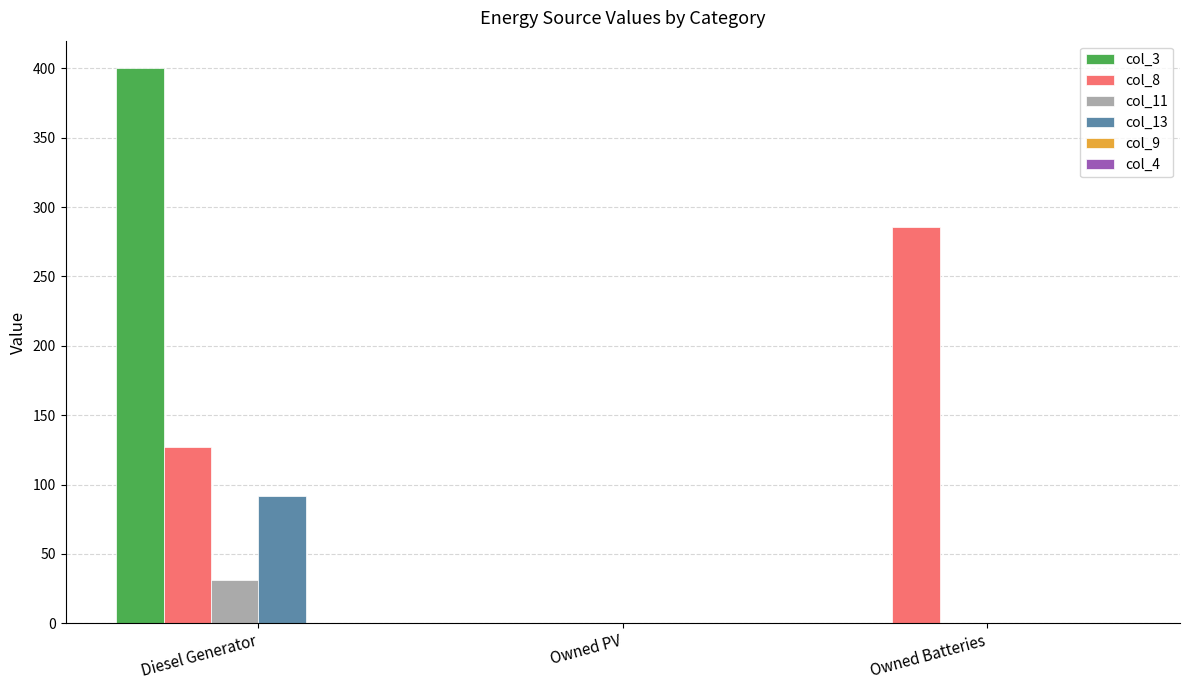

At which category is the sum across all series the highest?

Diesel Generator